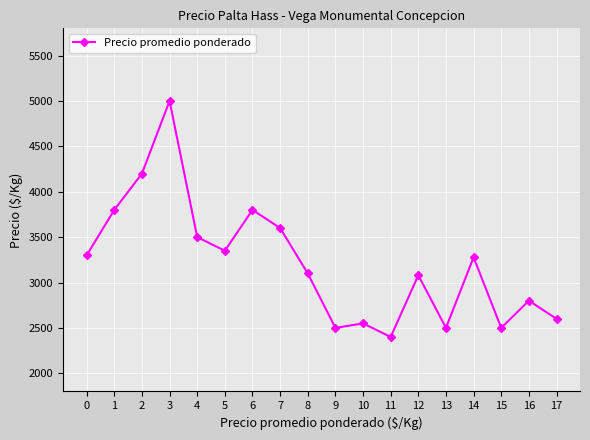

What is the value of the 10th point from the left?

2500